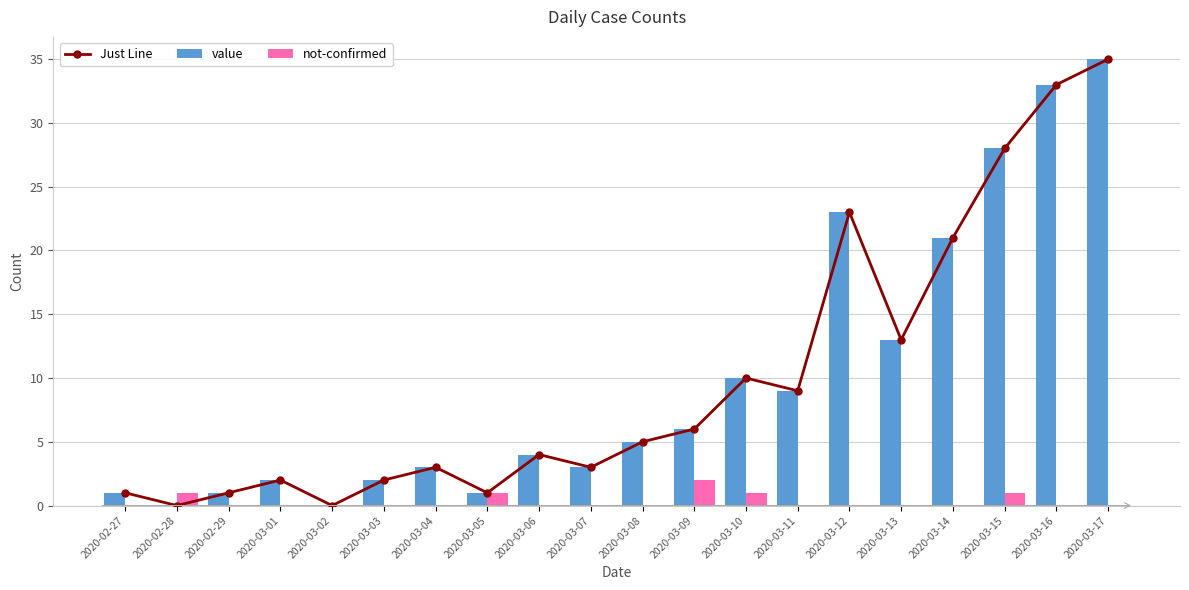

What is the label of the 10th bar from the left?

2020-03-07